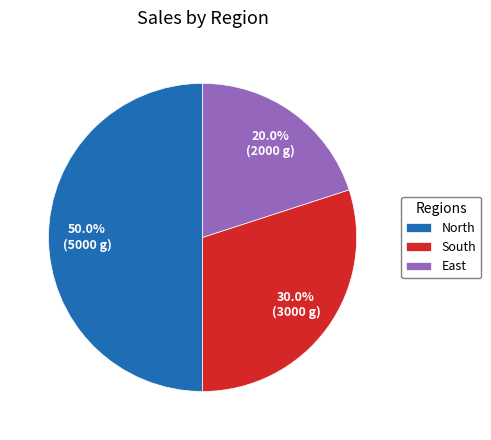

Which has a higher value, South or North?

North